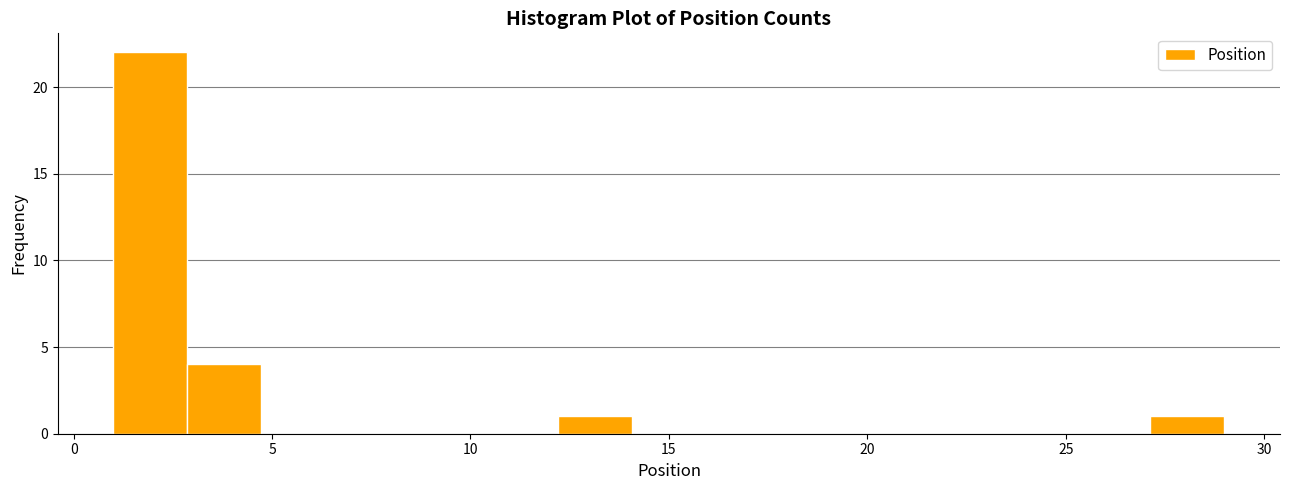

Read against the x-axis, roughly where is the centre of the tallest bar?

2.0